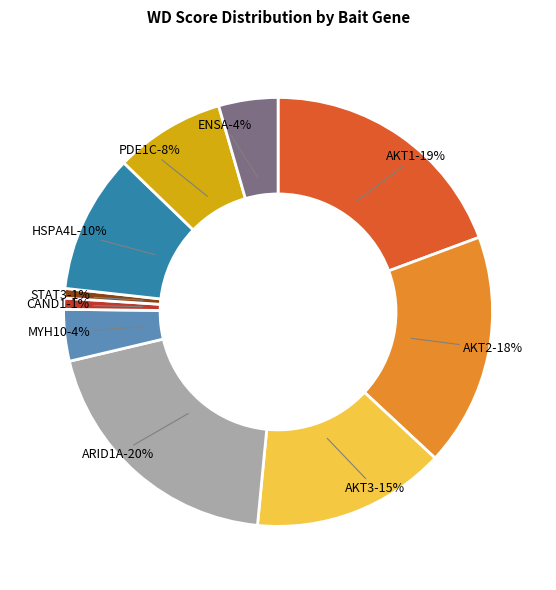

The AKT3 slice represents 1% of the pie. True or false?

False